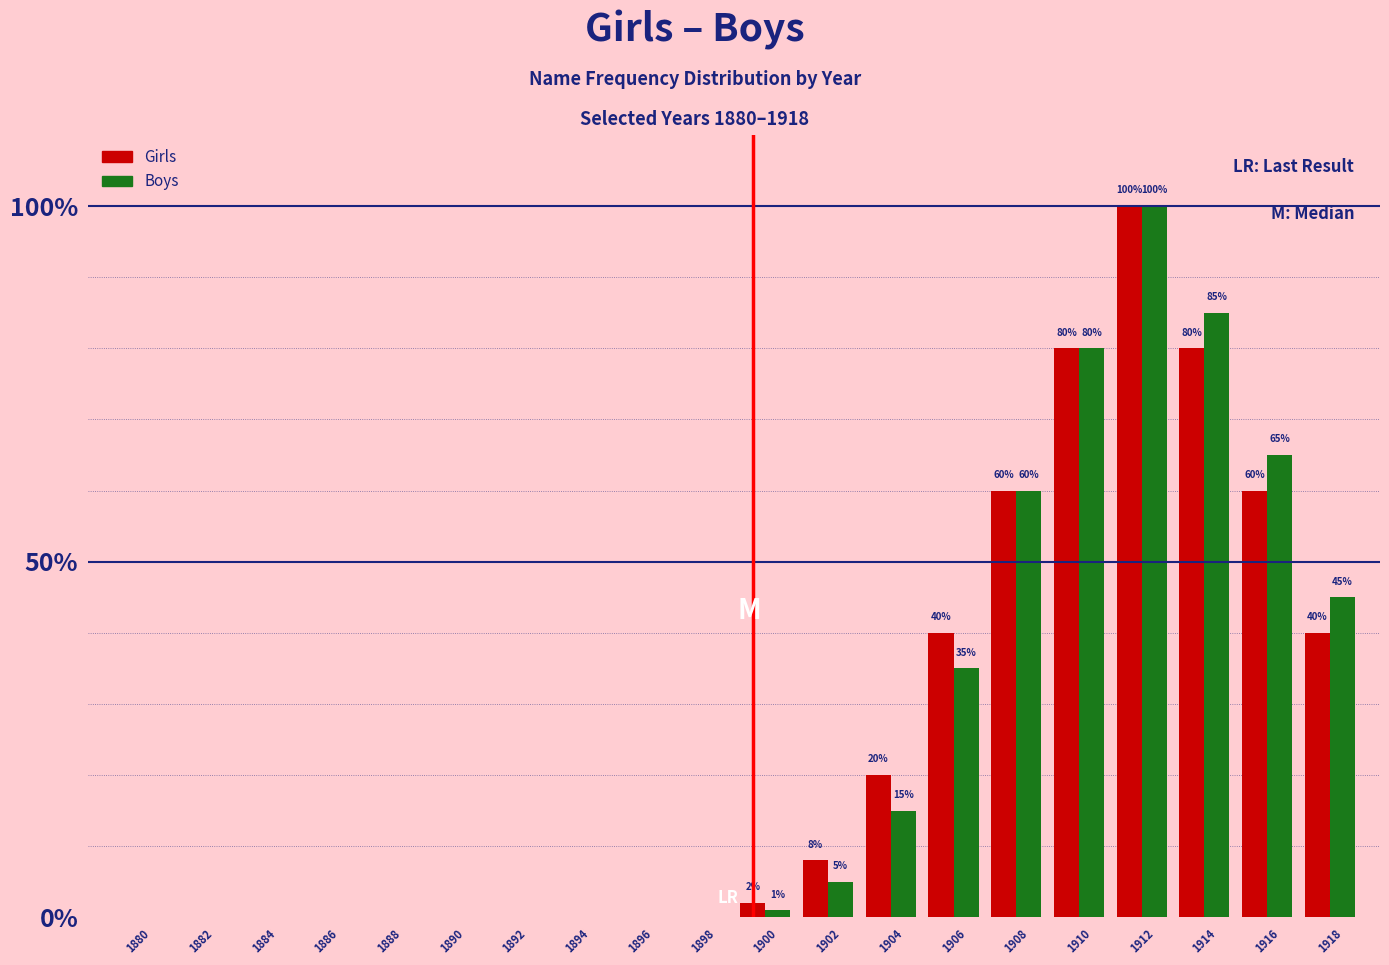

What is the approximate value of Boys at 1904?

15